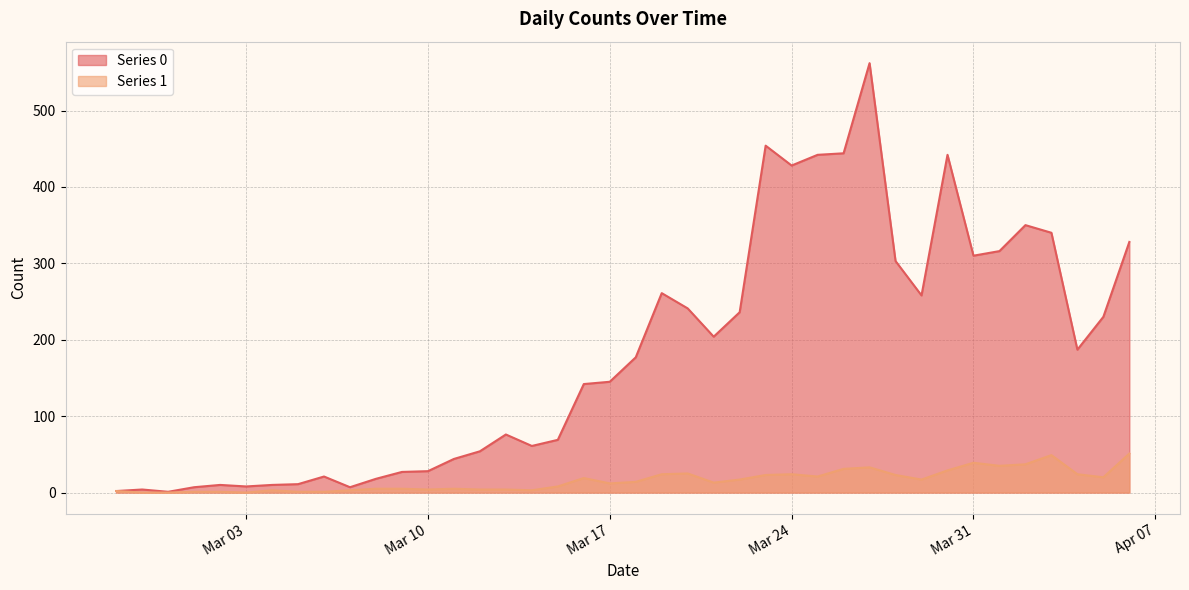

True or false: Series 1 and Series 0 intersect in this chart.

False